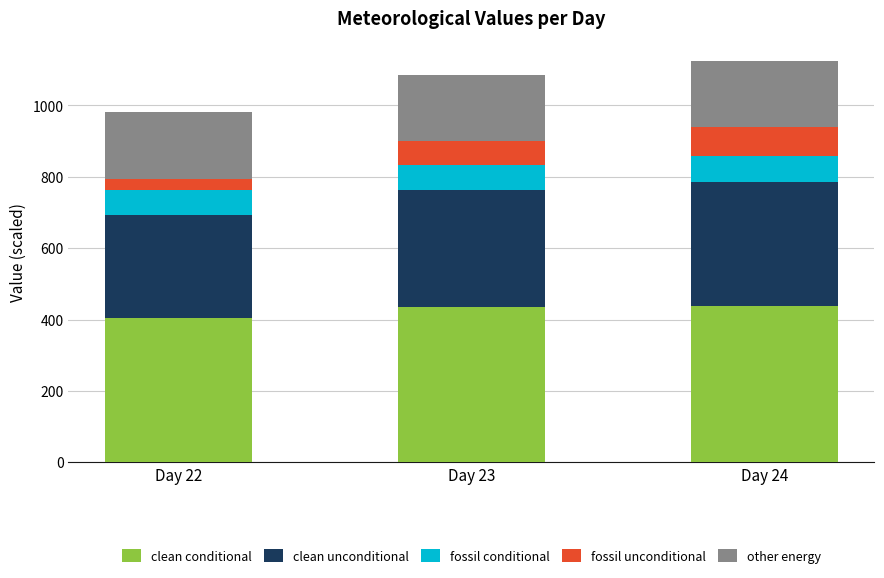

What is the total value across all series at Day 24?

1124.3